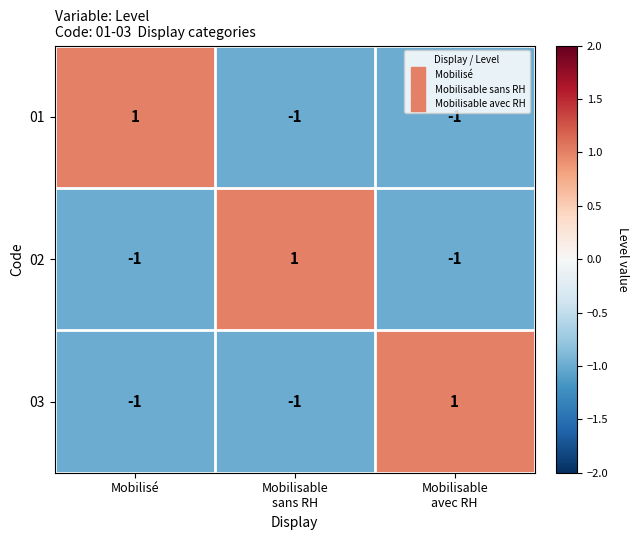

The value of 01 at Mobilisé is 1. True or false?

True